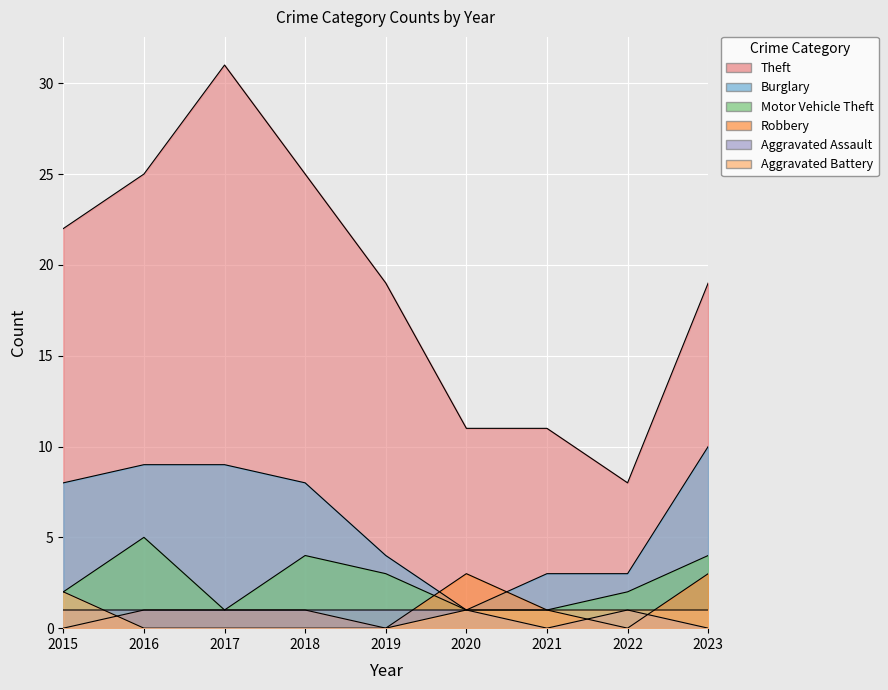

What are all the series names shown in the legend?

Theft, Burglary, Motor Vehicle Theft, Robbery, Aggravated Assault, Aggravated Battery